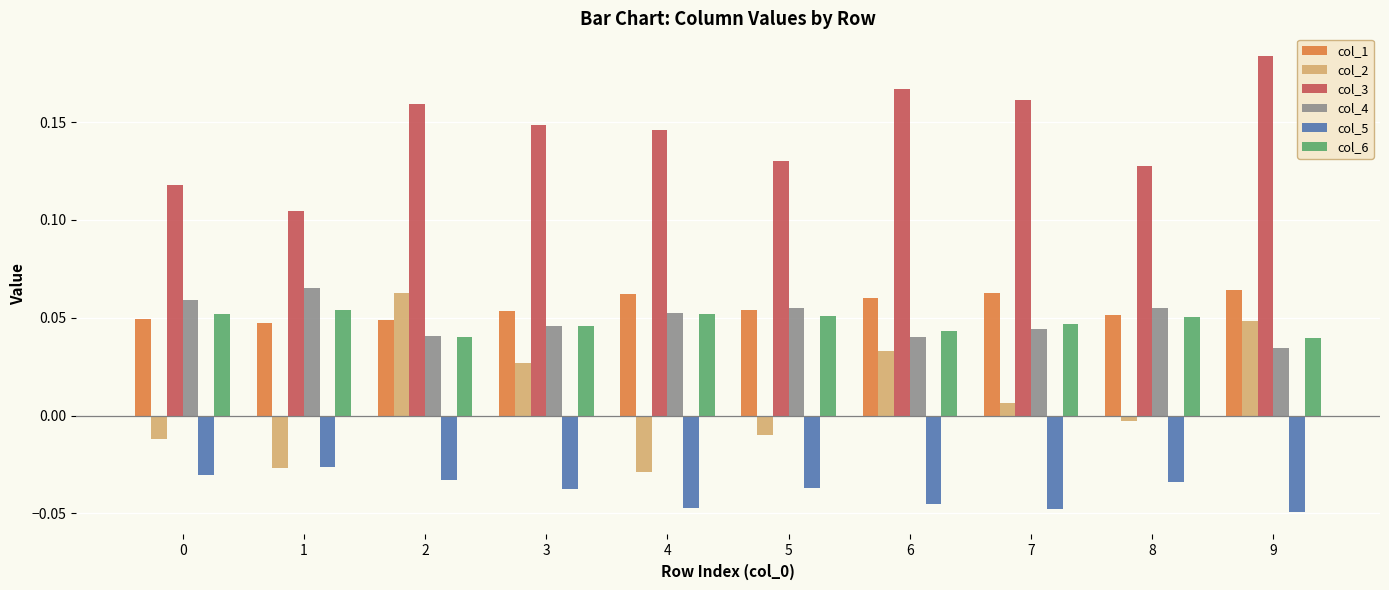

What is the sum of all col_5 values?

-0.4